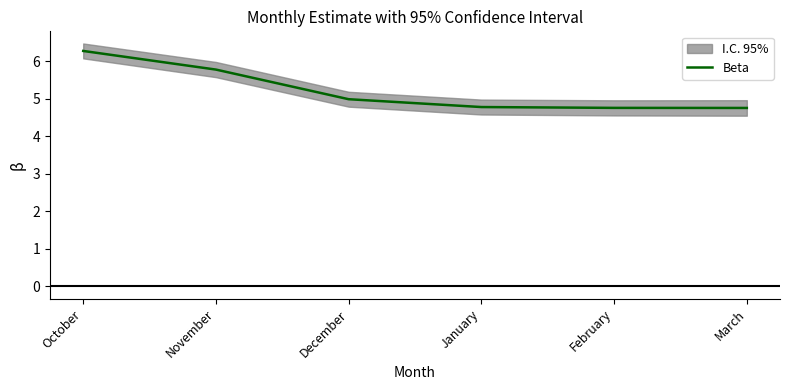

Reading right to left, transcribe all the data shown in this chart.

March=4.8	February=4.8	January=4.8	December=5.0	November=5.8	October=6.3